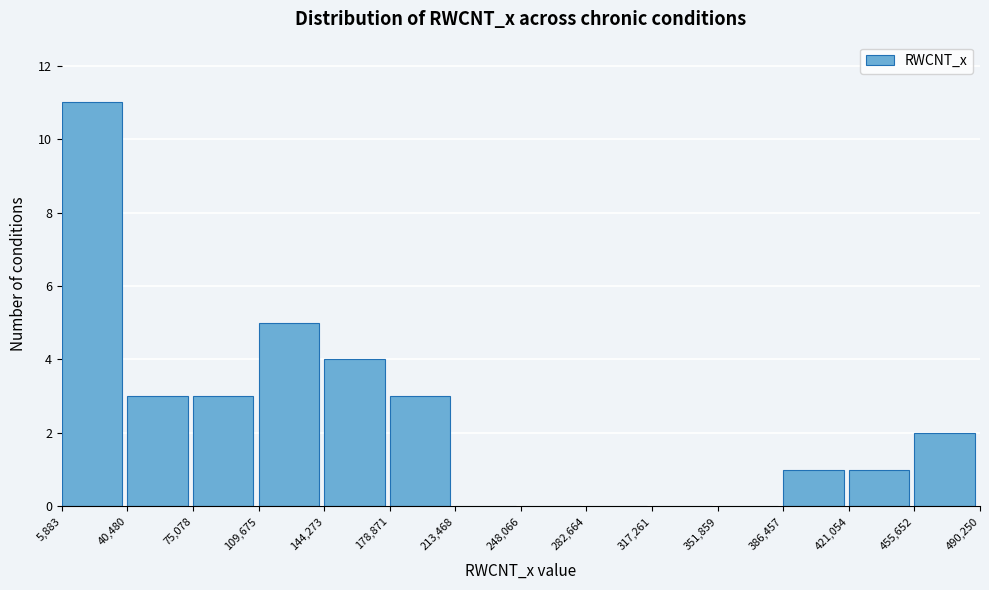

Reading left to right, transcribe this chart: for each bar, give the range it covers on the x-axis and its height. The values are not printed on the chart, so give them approximately, as read against the axis.

5,883 to 40,480: 11
40,480 to 75,078: 3
75,078 to 109,675: 3
109,675 to 144,273: 5
144,273 to 178,871: 4
178,871 to 213,468: 3
213,468 to 248,066: 0
248,066 to 282,664: 0
282,664 to 317,261: 0
317,261 to 351,859: 0
351,859 to 386,457: 0
386,457 to 421,054: 1
421,054 to 455,652: 1
455,652 to 490,250: 2